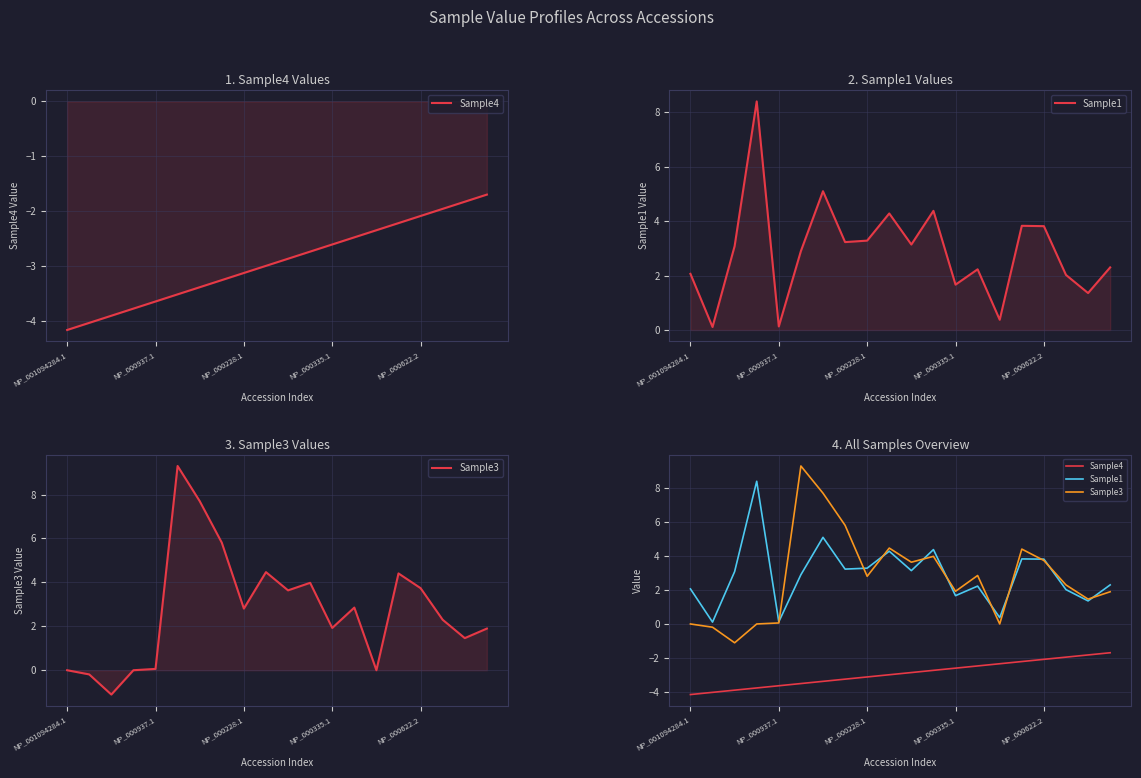

How many intersections are there between Sample1 and Sample3?

10